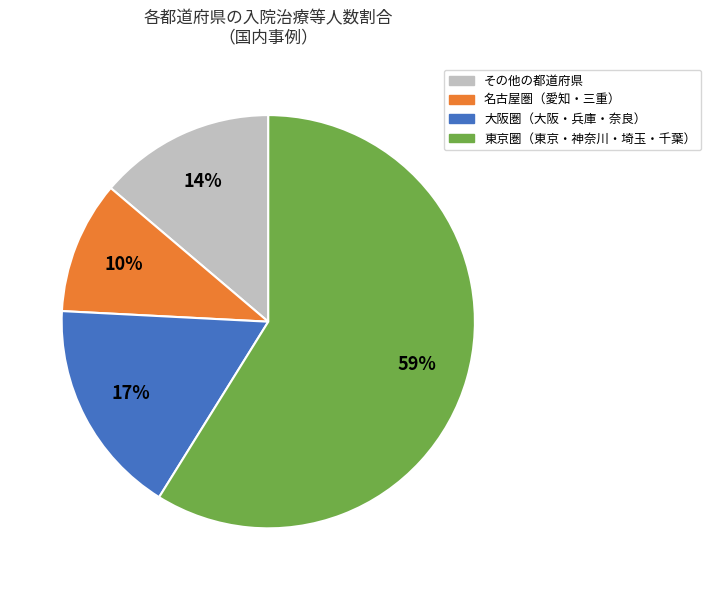

To the nearest percent, what is the average slice percentage?

25%